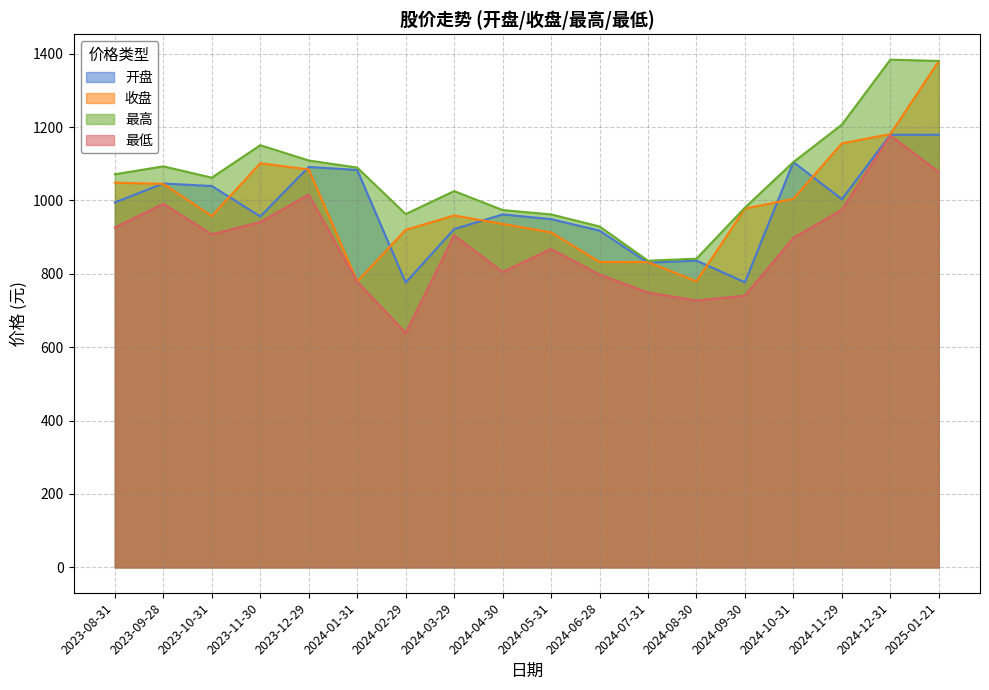

What are all the series names shown in the legend?

开盘, 收盘, 最高, 最低